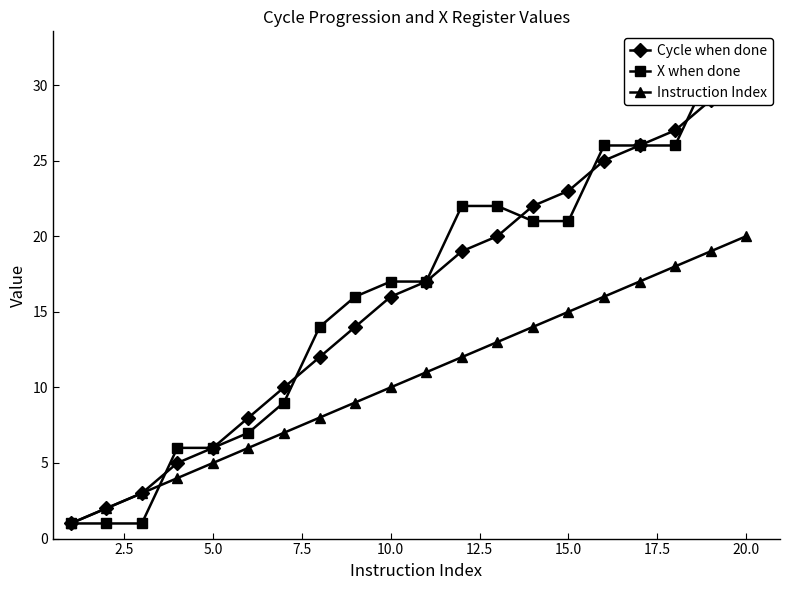

How many categories are shown in the chart?

20